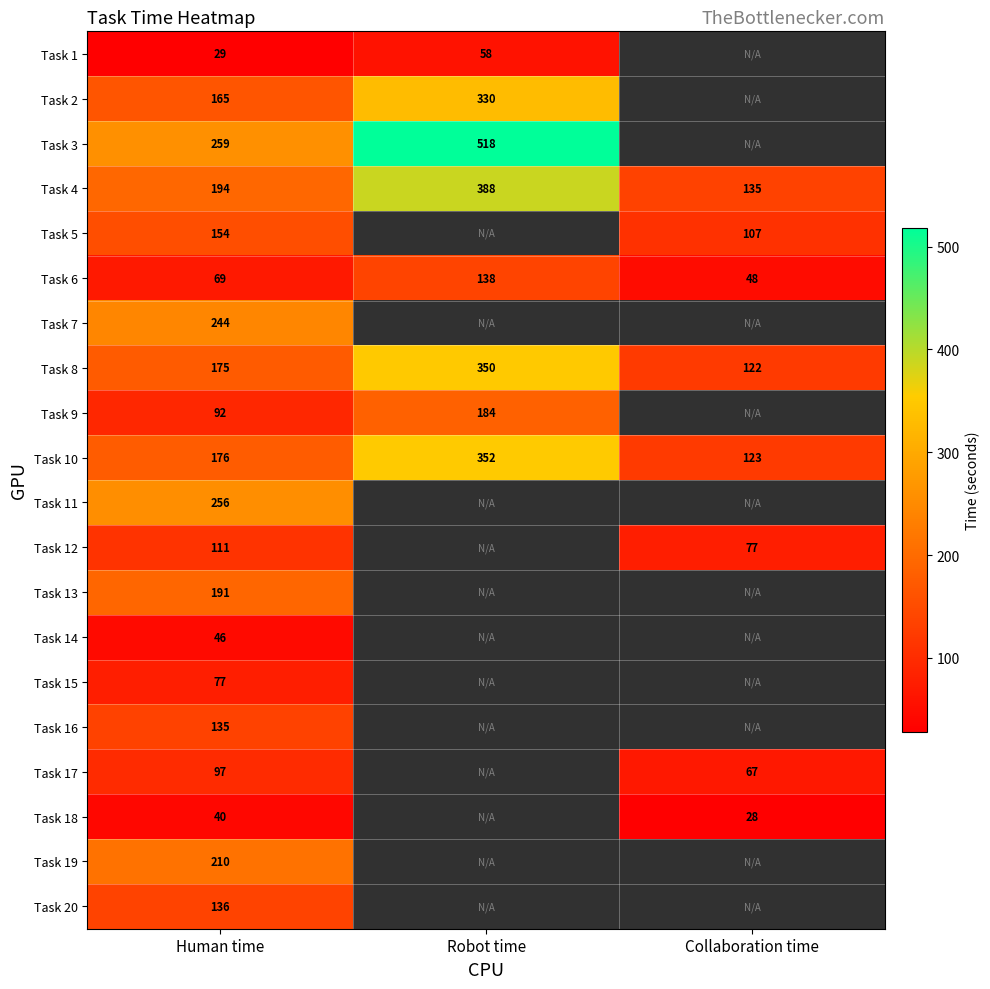

Count the number of data series in this chart.

20